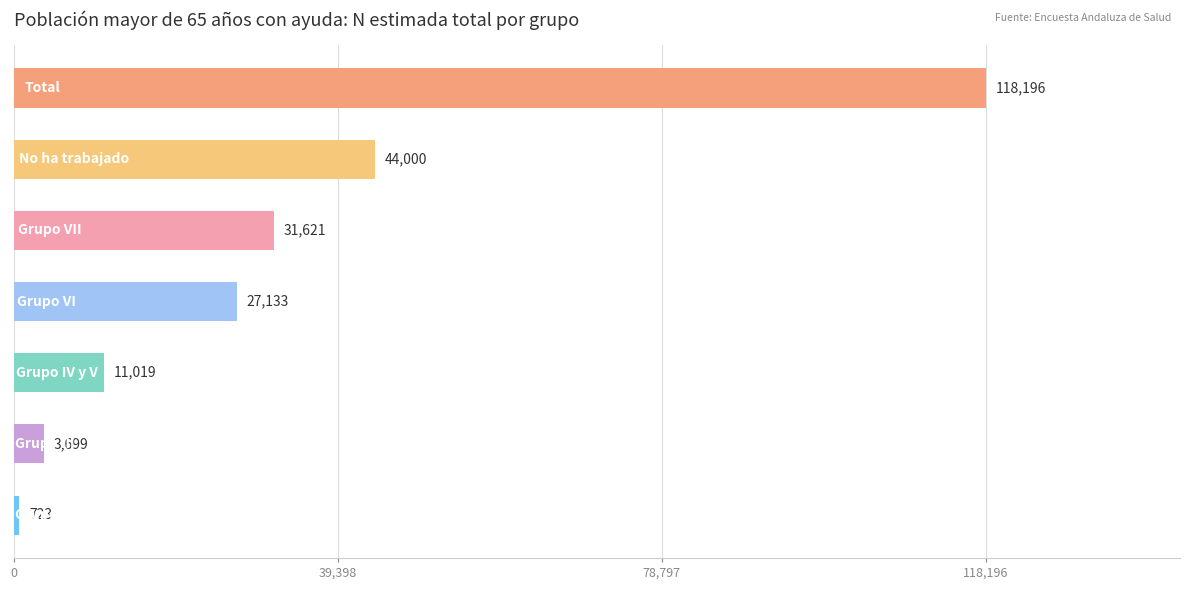

Are the bars grouped side by side (vs. stacked)?

No